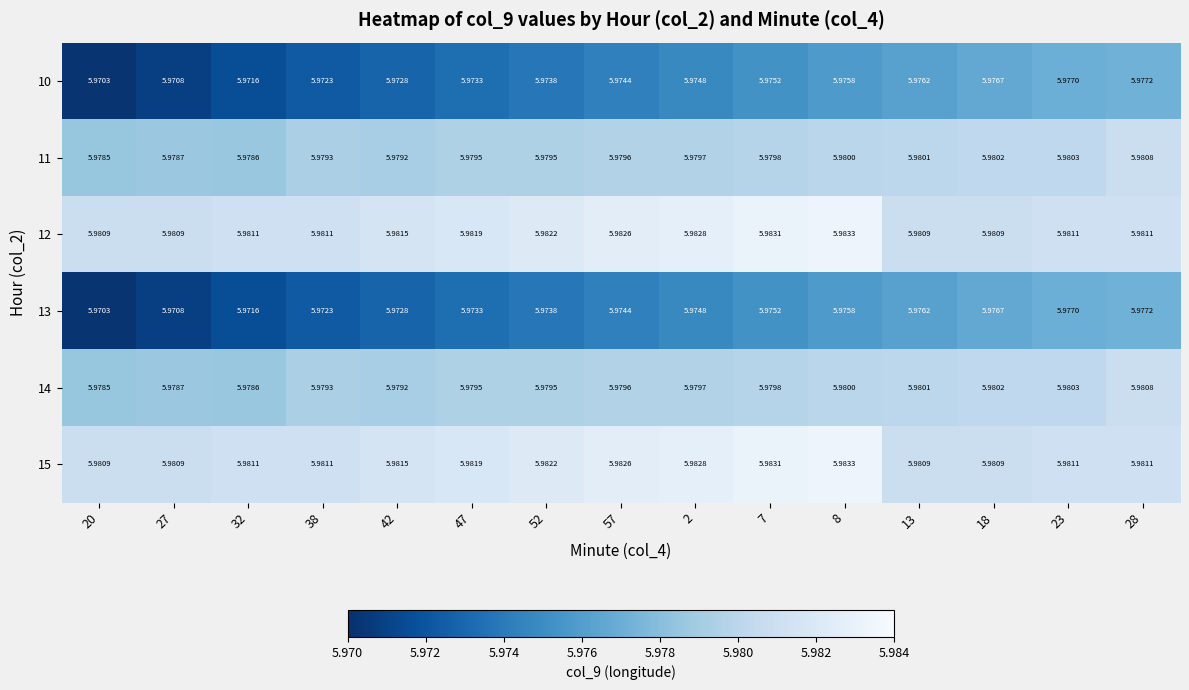

Is the value of 11 at 28 greater than the value of 13 at 13?

Yes